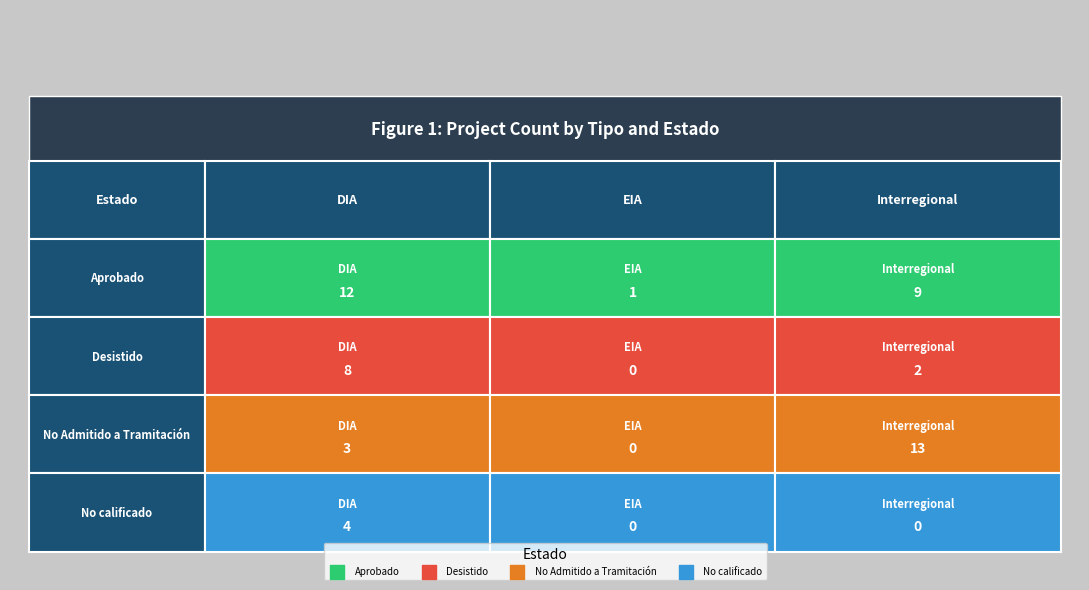

Count the Desistido values in the range 0 to 8.

3